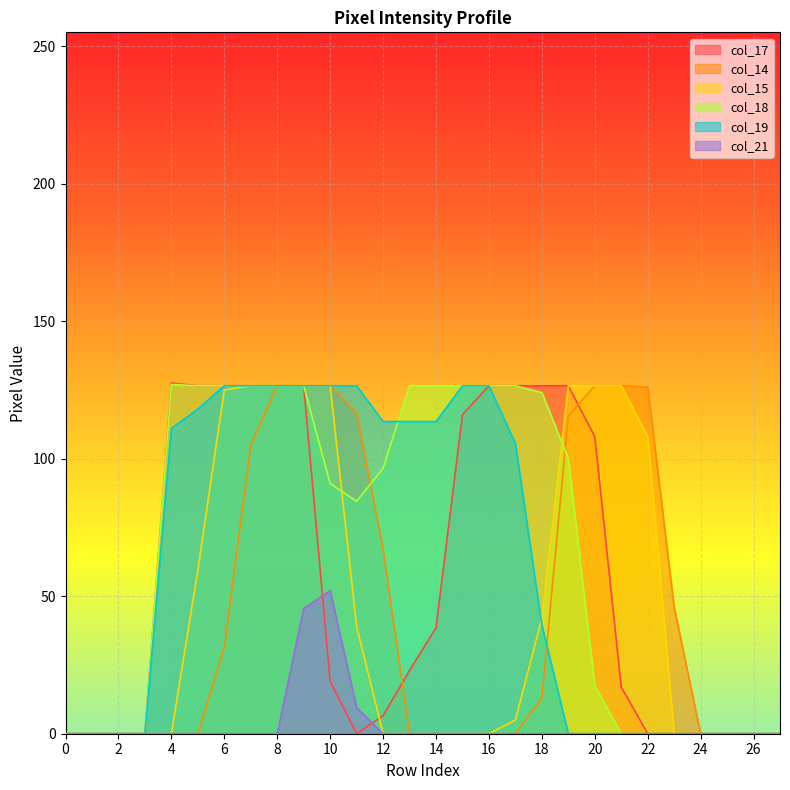

What is the difference between the maximum and minimum values in the col_14 series?

126.5